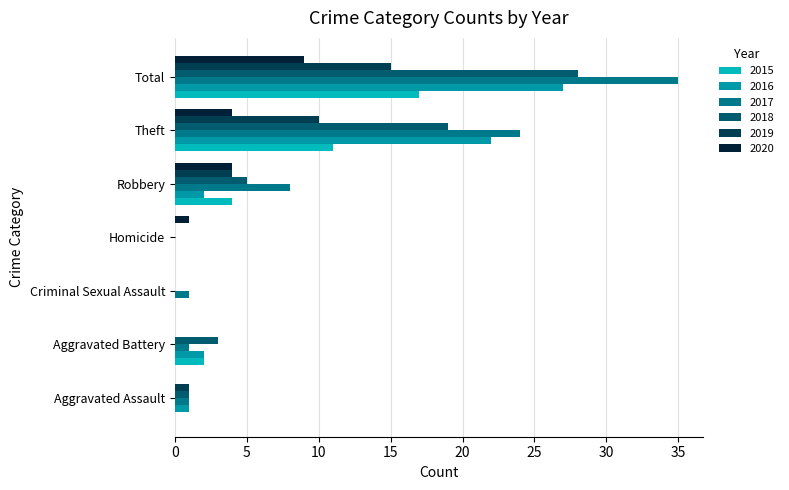

Count the number of data series in this chart.

6